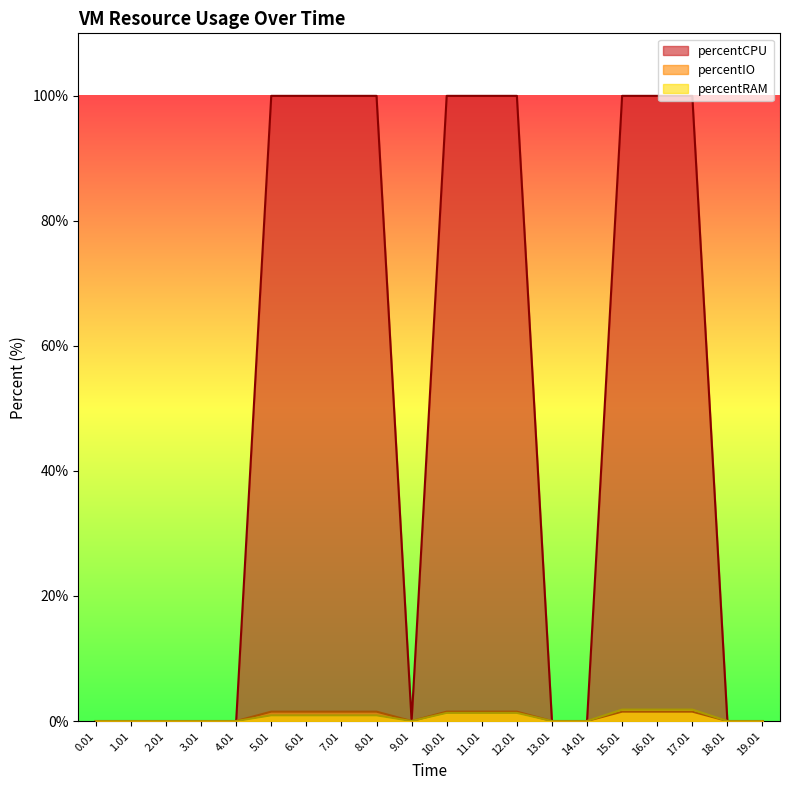

What is the total value across all series at 15.01?

103.3